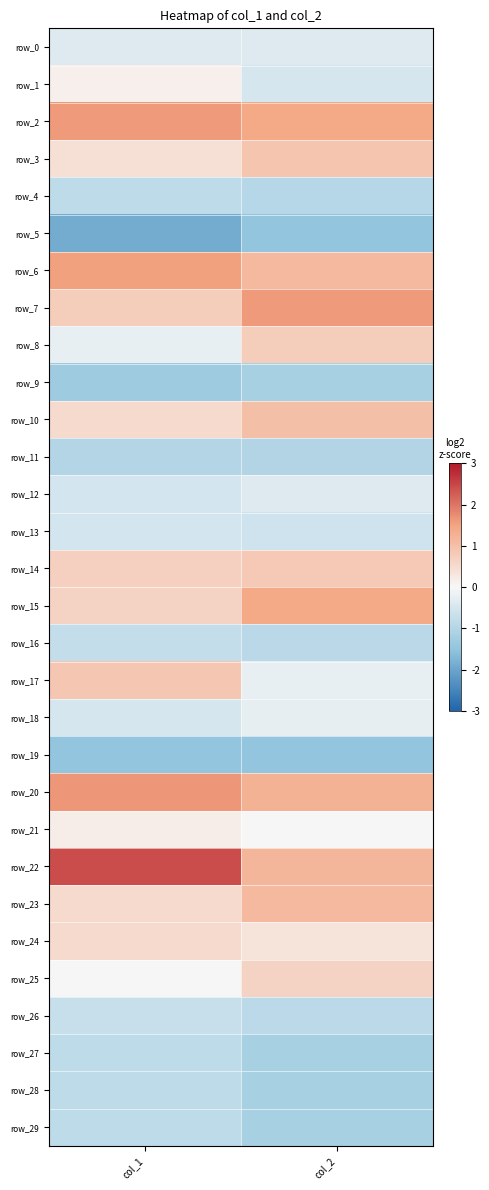

Between col_1 and col_2, which series saw the biggest shift?

row_22